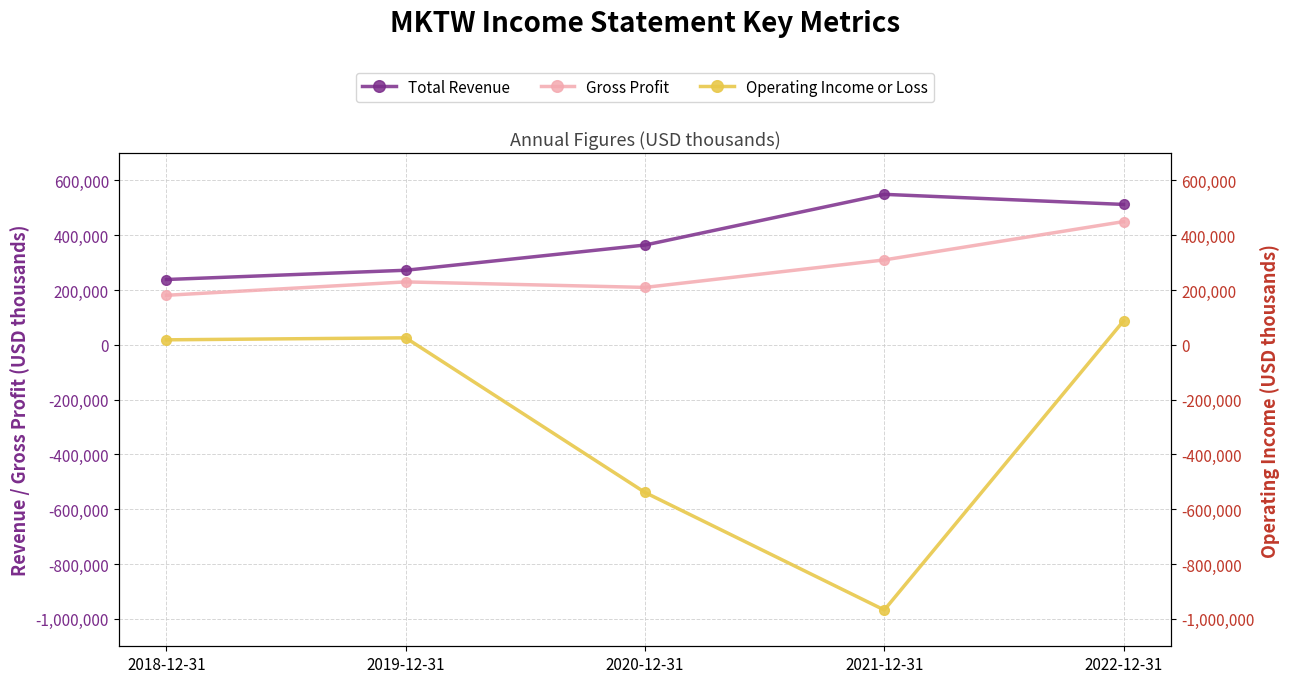

Reading right to left, what are all the values shown in this chart?

Total Revenue: 512400	549200	364200	272200	238400
Gross Profit: 449700	309900	209600	229700	180800
Operating Income or Loss: 87300	-967600	-538700	25600	18300